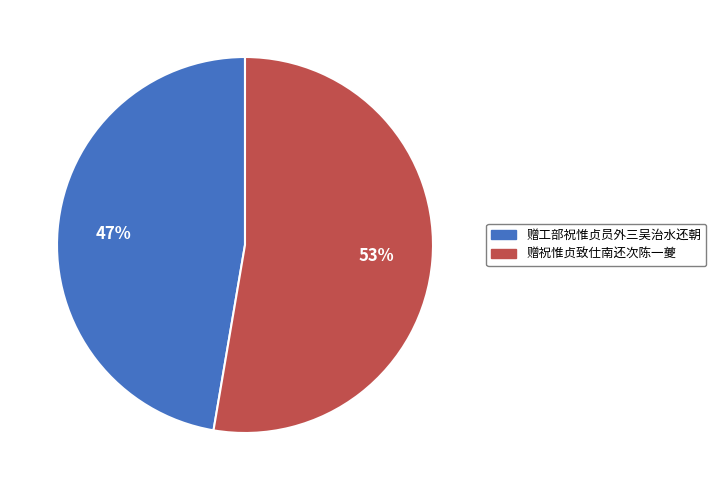

Which category accounts for the majority?

赠祝惟贞致仕南还次陈一夔